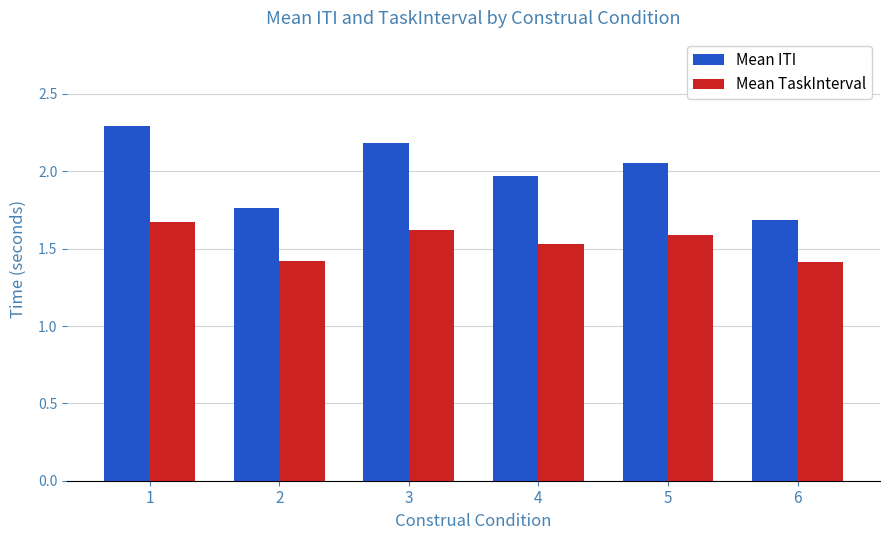

What is the average value of the Mean ITI series?

2.0